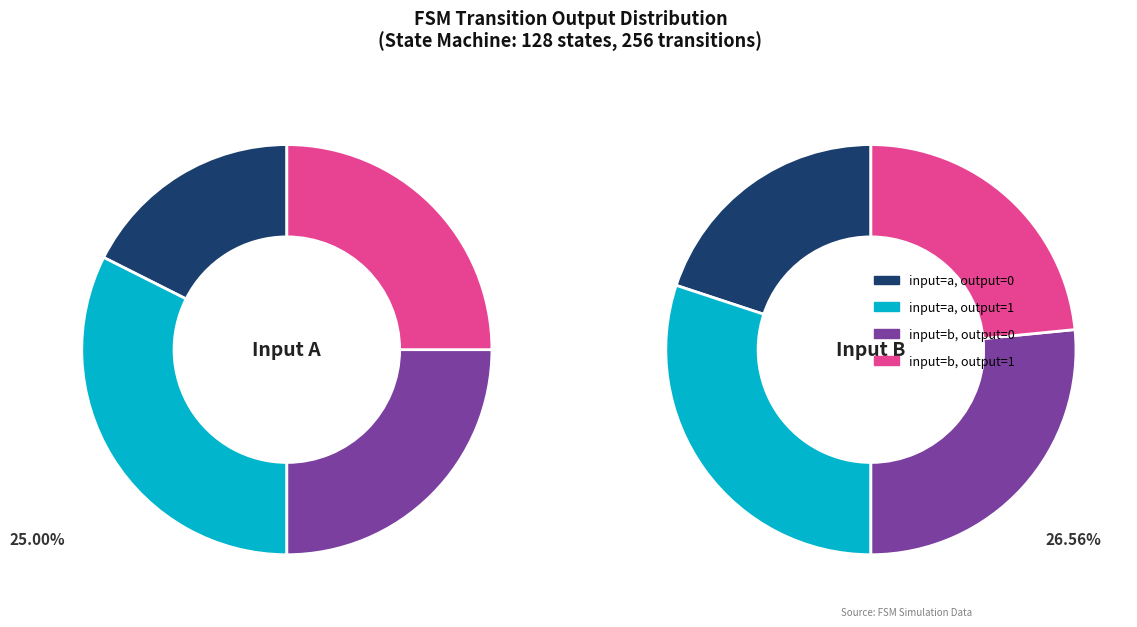

How many segments does this pie chart have?

4